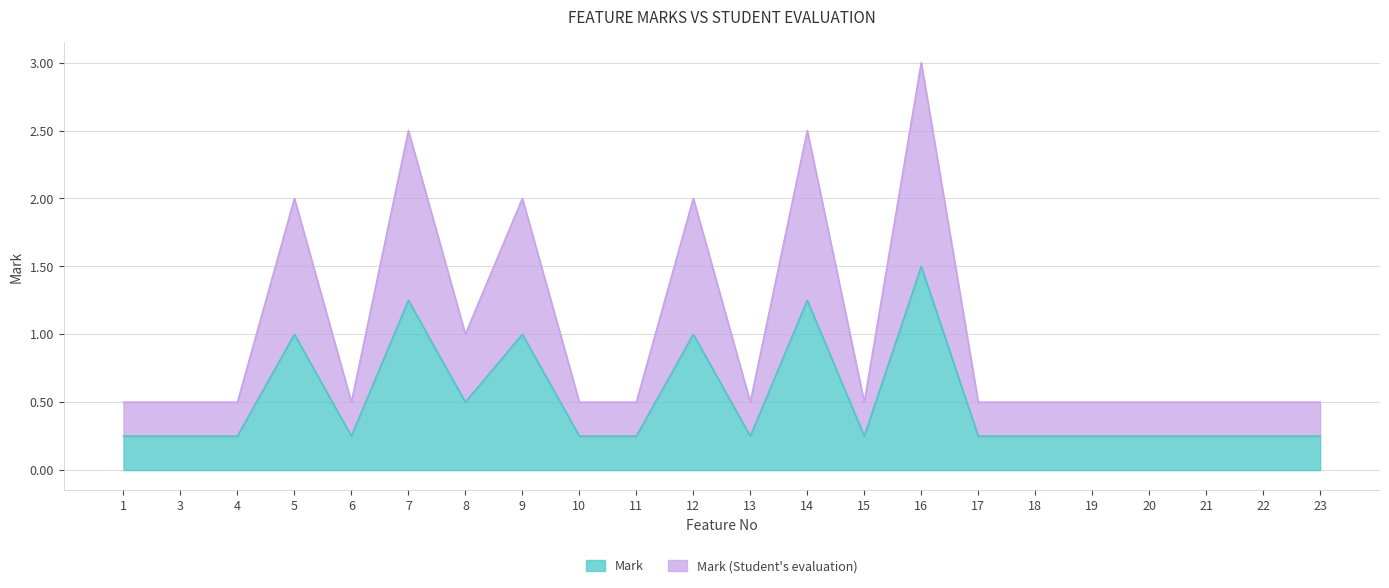

Does the chart have visible grid lines?

Yes